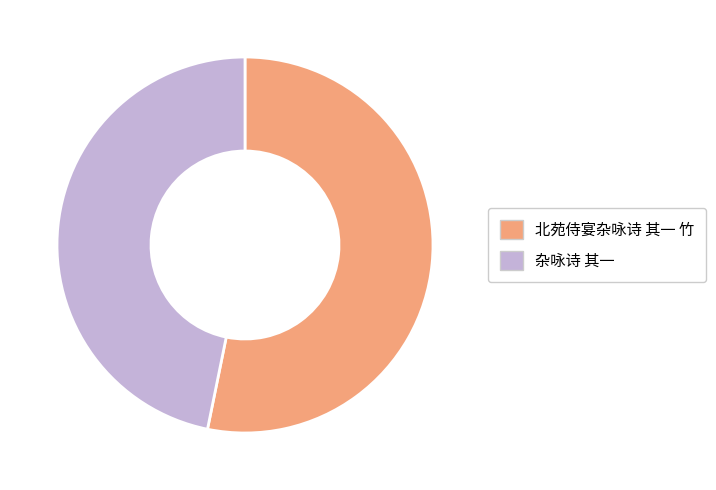

Which has a higher value, 北苑侍宴杂咏诗 其一 竹 or 杂咏诗 其一?

北苑侍宴杂咏诗 其一 竹